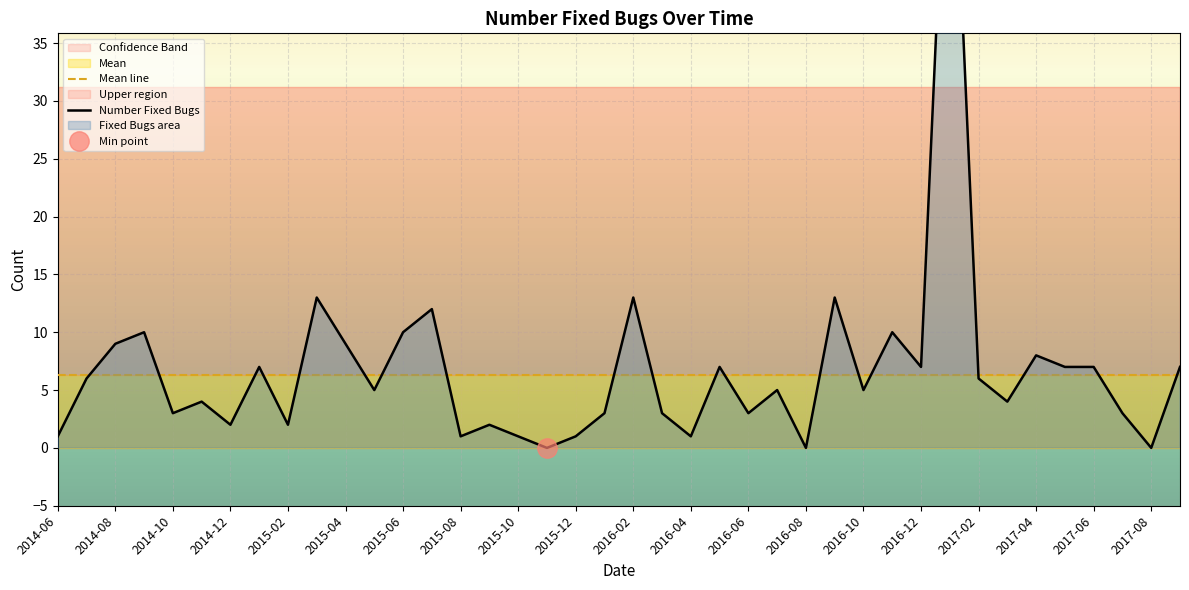

What is the value of the Mean line point at the 30th from the left?

6.3